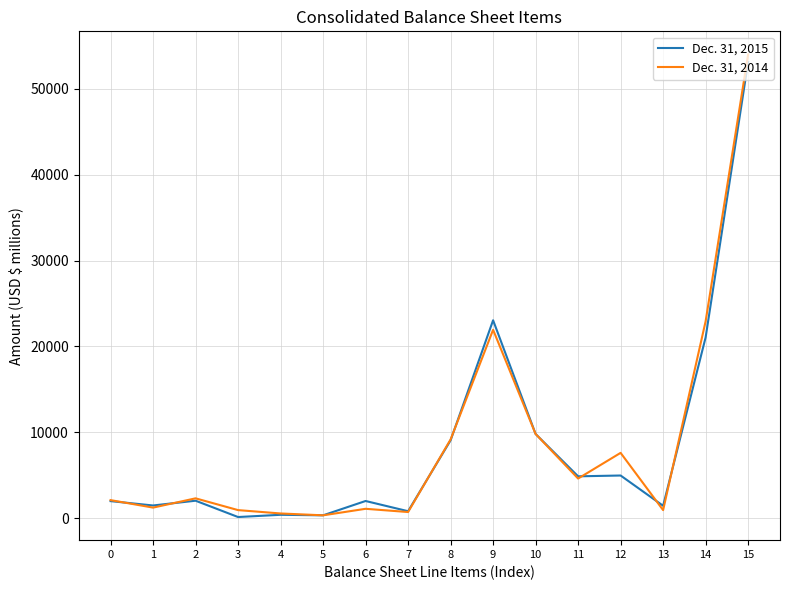

Is it true that Dec. 31, 2014 equals 1217 at 1?

True